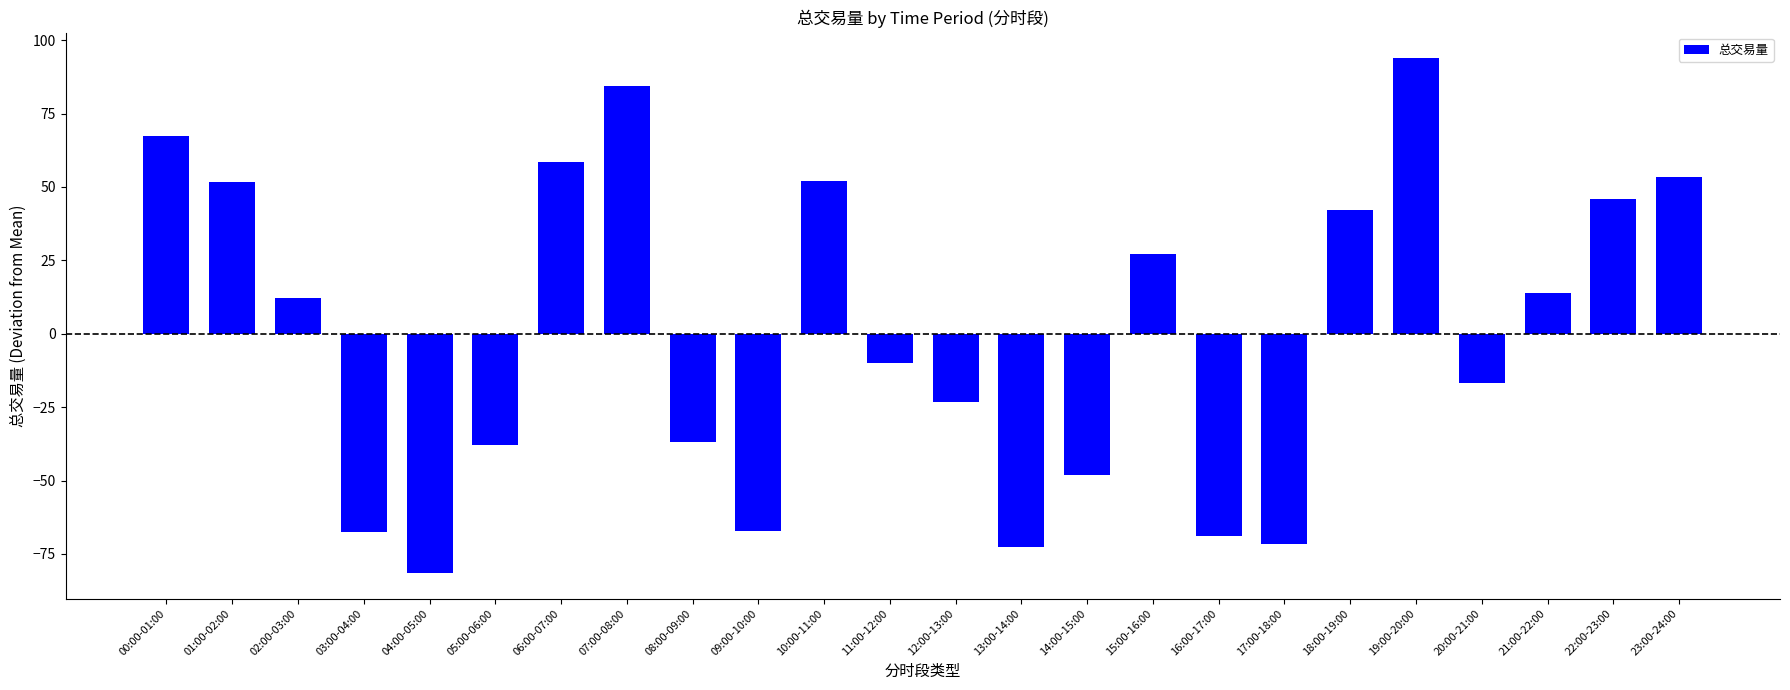

Where does the data first go above 12?

00:00-01:00